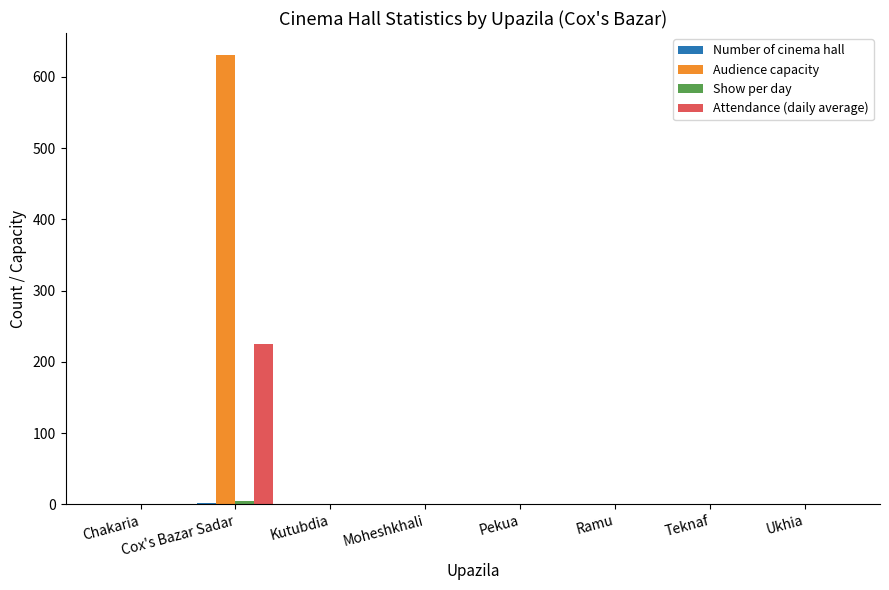

What is the sum of all Audience capacity values?

630